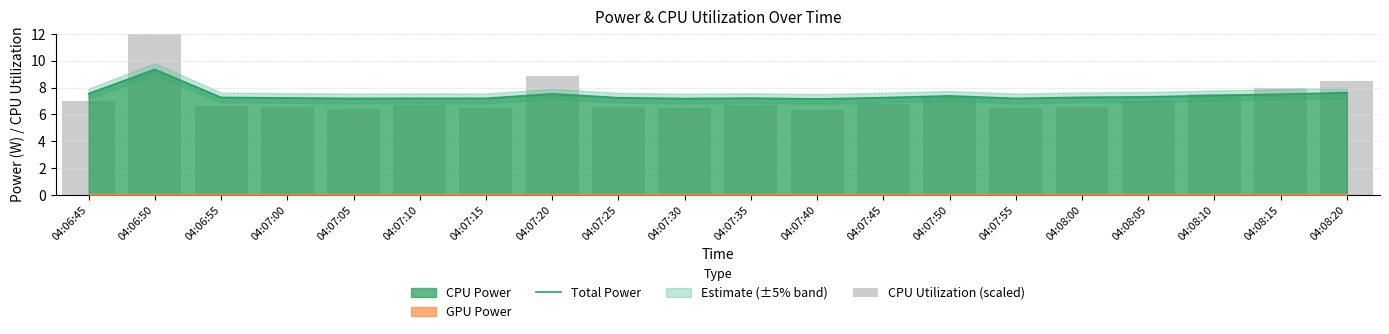

What is the spread (max minus min) of values at 04:07:40?

0.8